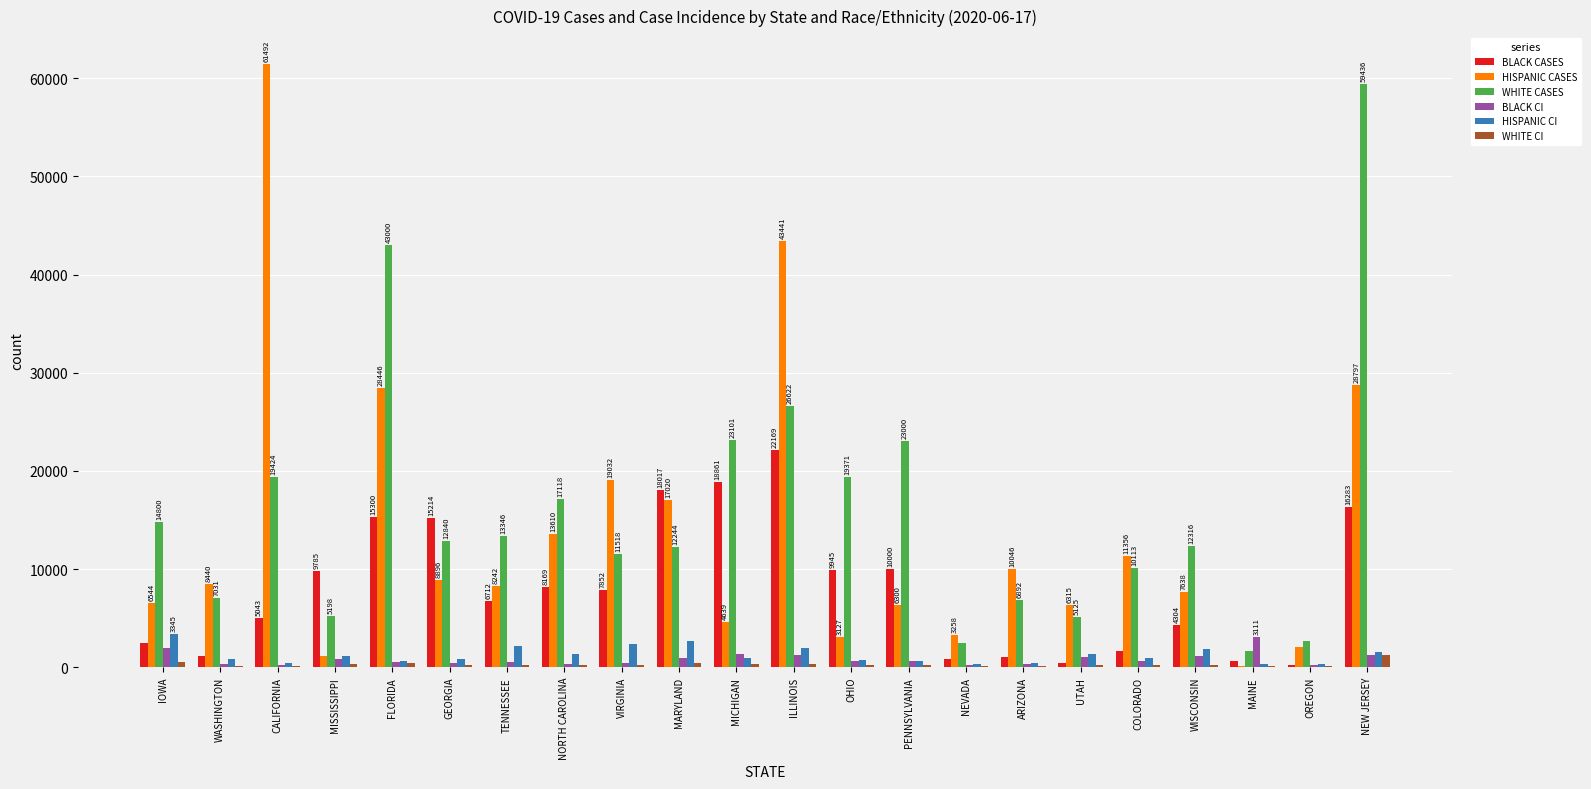

What is the sum of all BLACK CASES values?

176150